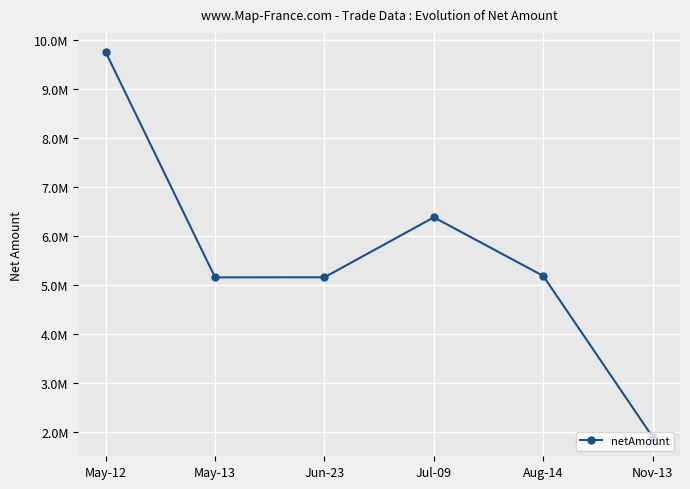

Which category has the highest value across all series?

May-12